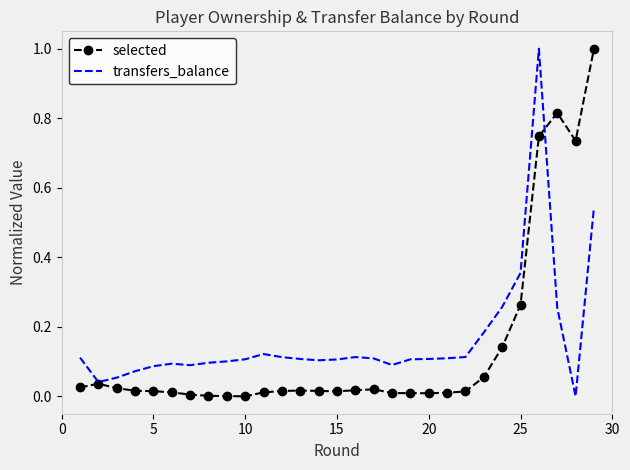

What is the greatest value displayed?

1.0